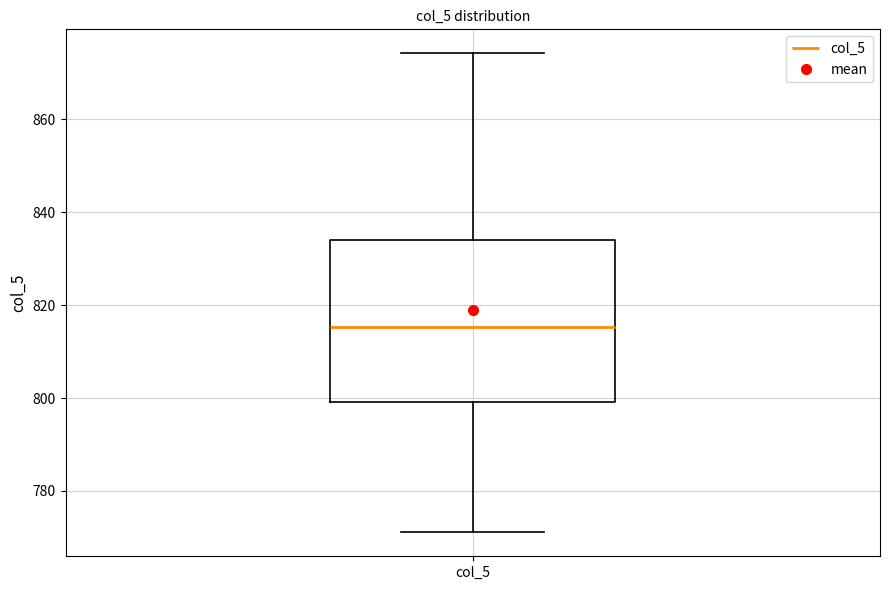

Transcribe this box plot: give where the median line is, the range the box spans, and where the two whiskers end, as read against the y-axis. The values are not printed on the chart, so give them approximately, as read against the axis.

median 816, box 800 to 834, whiskers 772 to 874